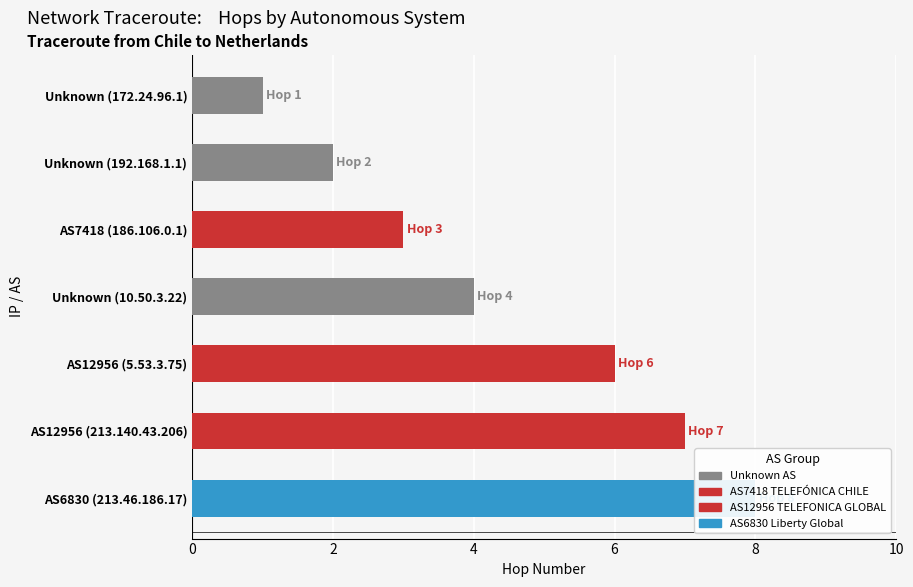

The chart shows a value of 2 at Unknown (192.168.1.1). True or false?

True